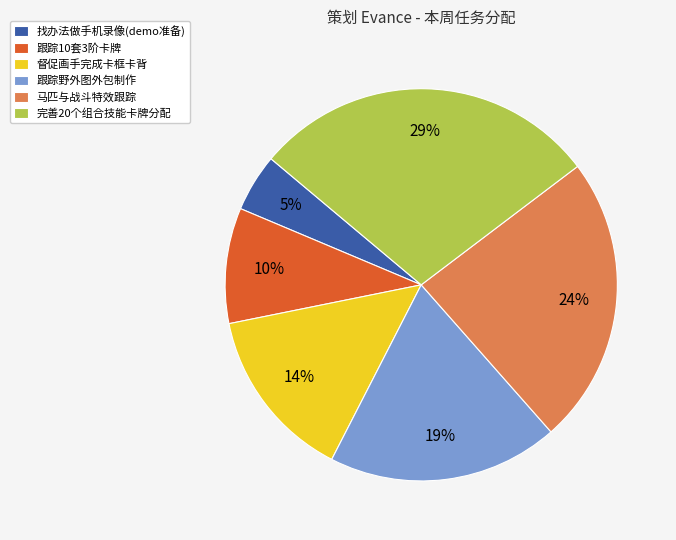

Approximately how many times larger is the value at 马匹与战斗特效跟踪 compared to 完善20个组合技能卡牌分配?

0.8